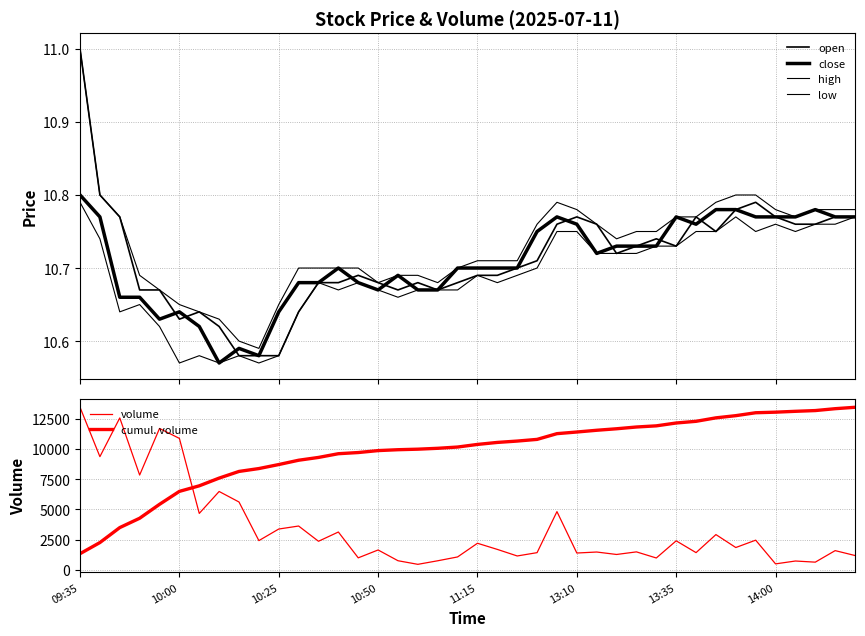

What is the value of the volume point at the 29th from the left?

1478.0